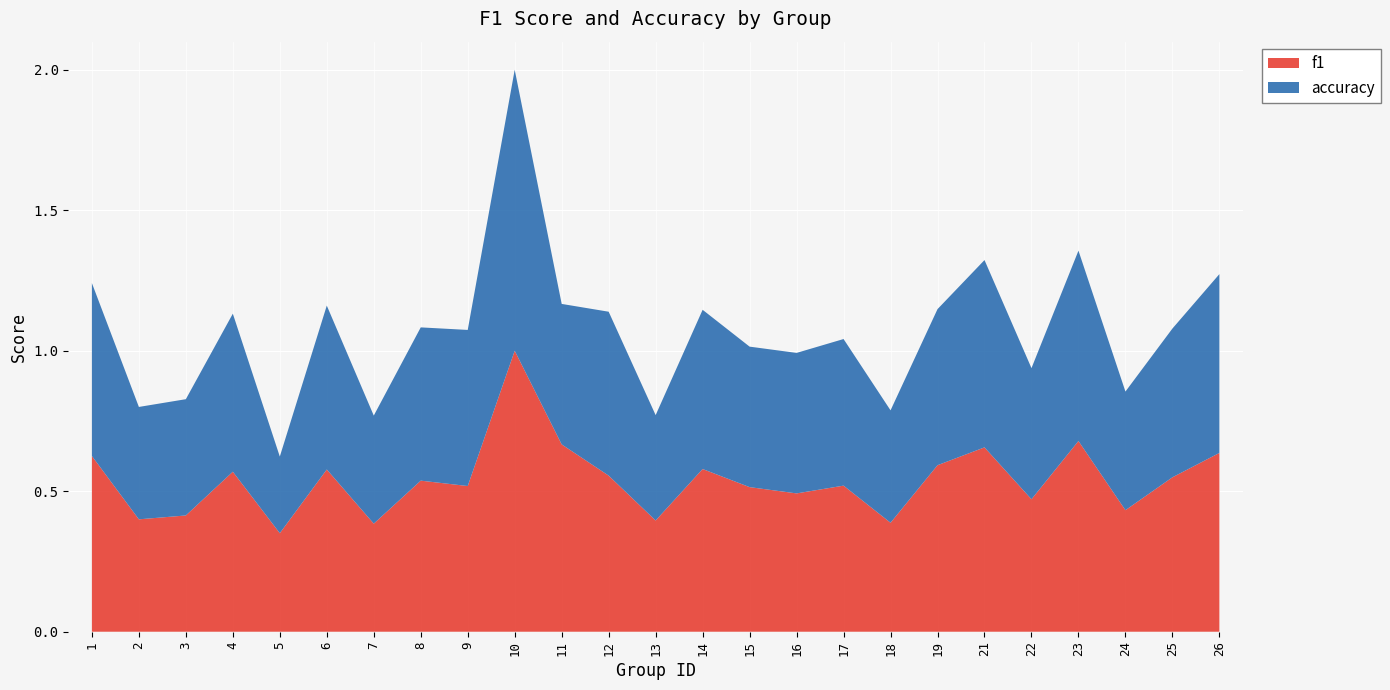

Reading left to right, list all the values displayed in this chart.

f1: 1=0.6	2=0.4	3=0.4	4=0.6	5=0.4	6=0.6	7=0.4	8=0.5	9=0.5	10=1.0	11=0.7	12=0.6	13=0.4	14=0.6	15=0.5	16=0.5	17=0.5	18=0.4	19=0.6	21=0.7	22=0.5	23=0.7	24=0.4	25=0.5	26=0.6
accuracy: 1=0.6	2=0.4	3=0.4	4=0.6	5=0.3	6=0.6	7=0.4	8=0.5	9=0.6	10=1.0	11=0.5	12=0.6	13=0.4	14=0.6	15=0.5	16=0.5	17=0.5	18=0.4	19=0.6	21=0.7	22=0.5	23=0.7	24=0.4	25=0.5	26=0.6